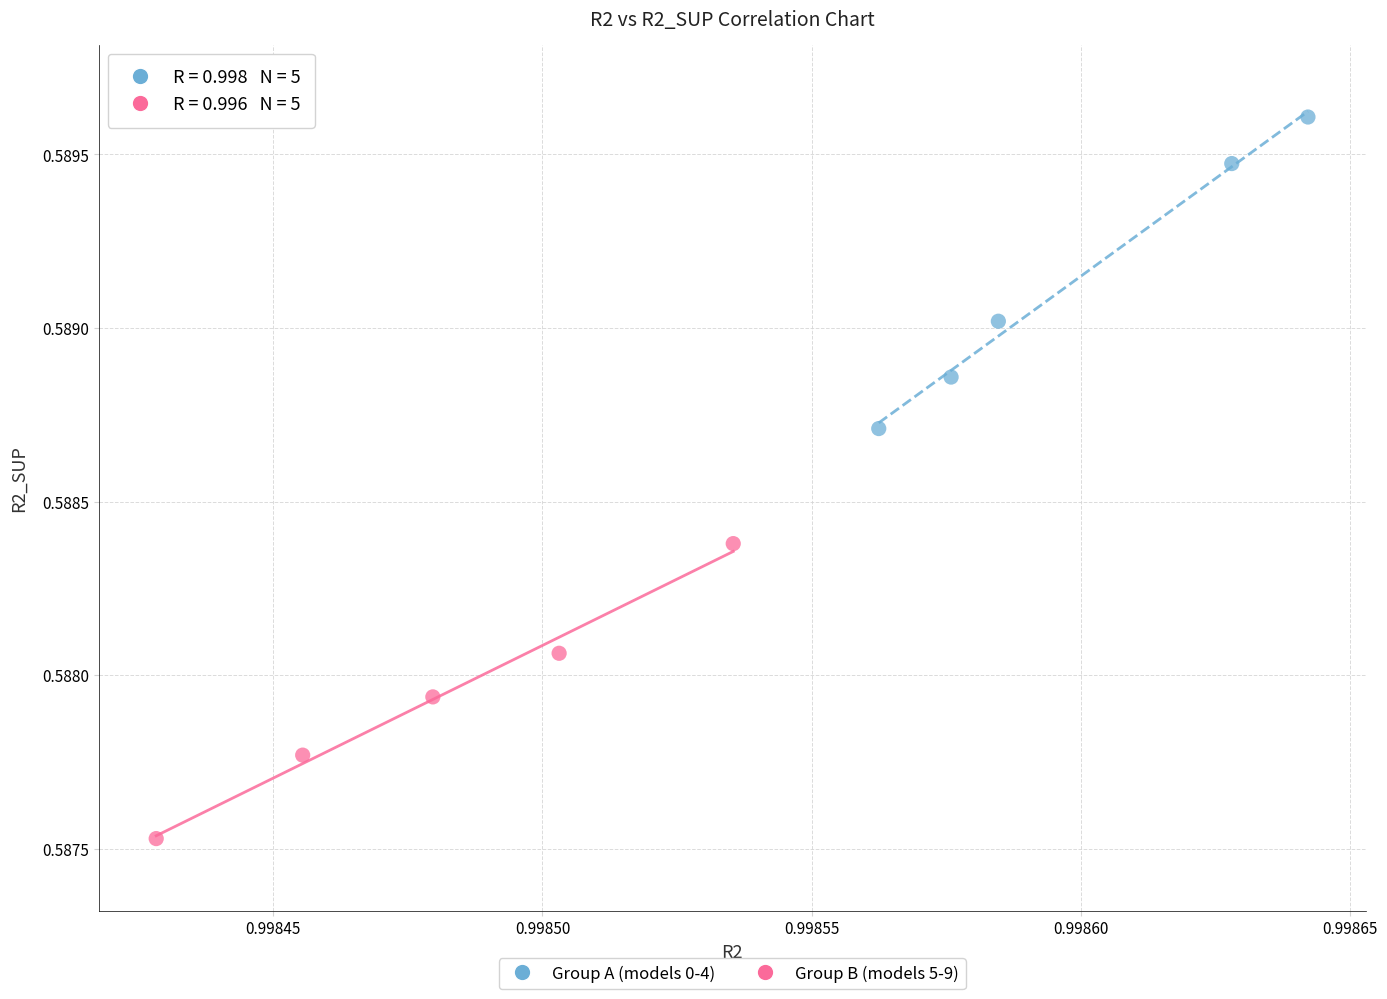

Which series has the largest Y range (max minus min)?

Group A (models 0-4)